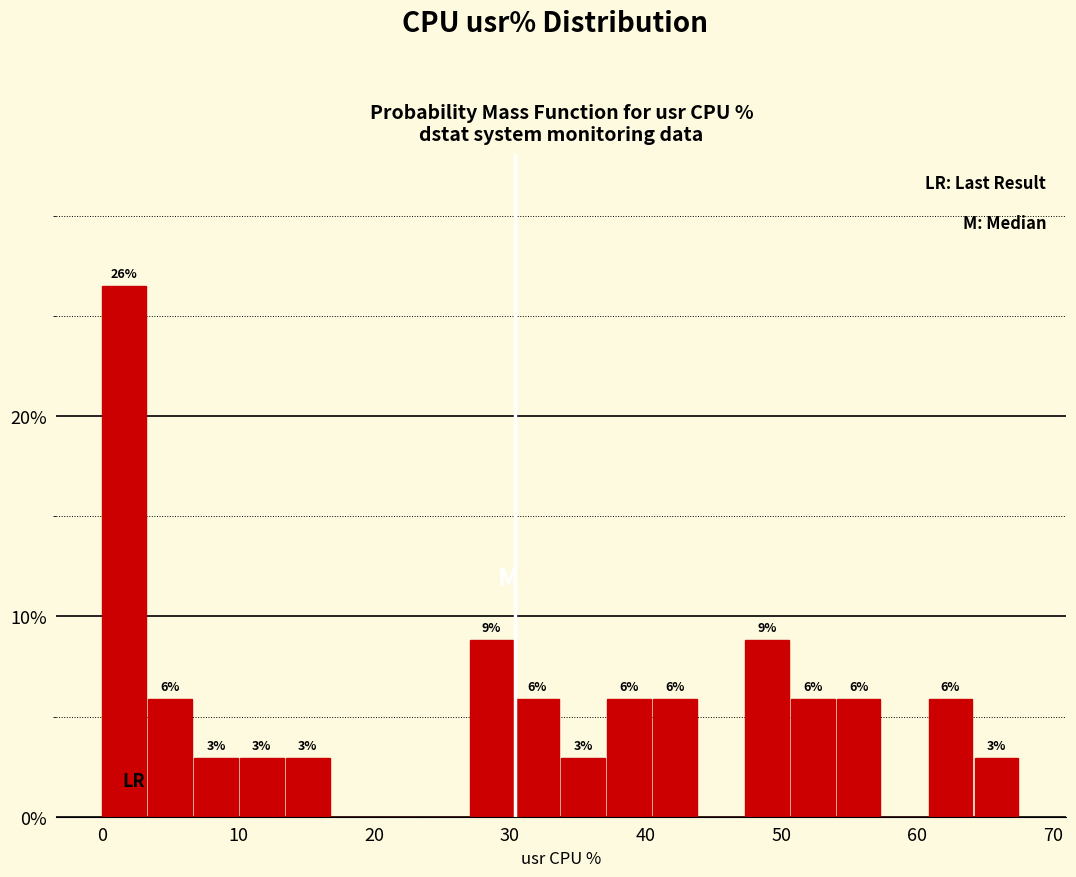

Read against the x-axis, roughly where is the centre of the tallest bar?

2